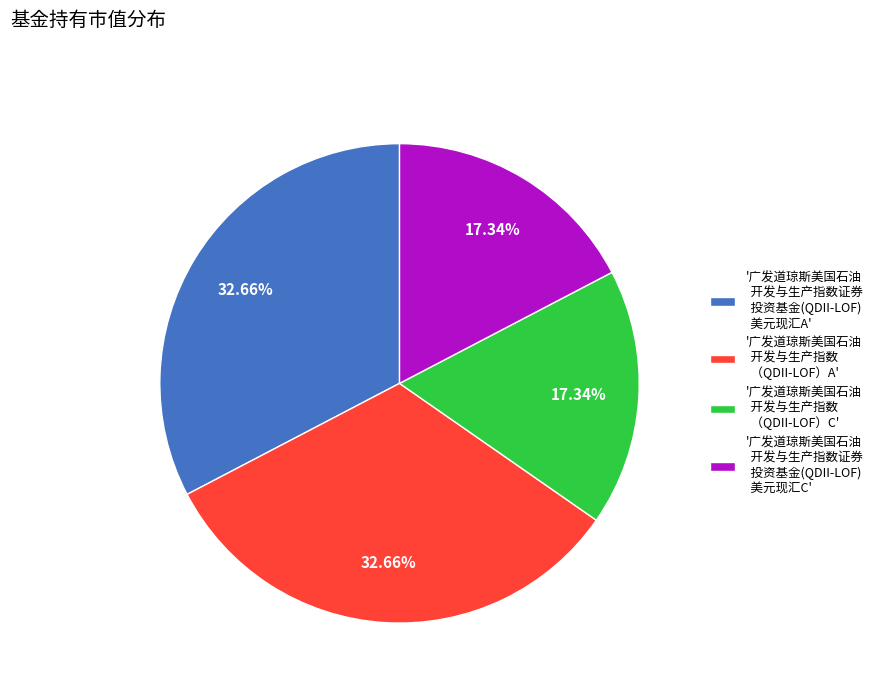

Does '广发道琼斯美国石油 开发与生产指数证券 投资基金(QDII-LOF) 美元现汇C' account for over 50% of the chart?

No